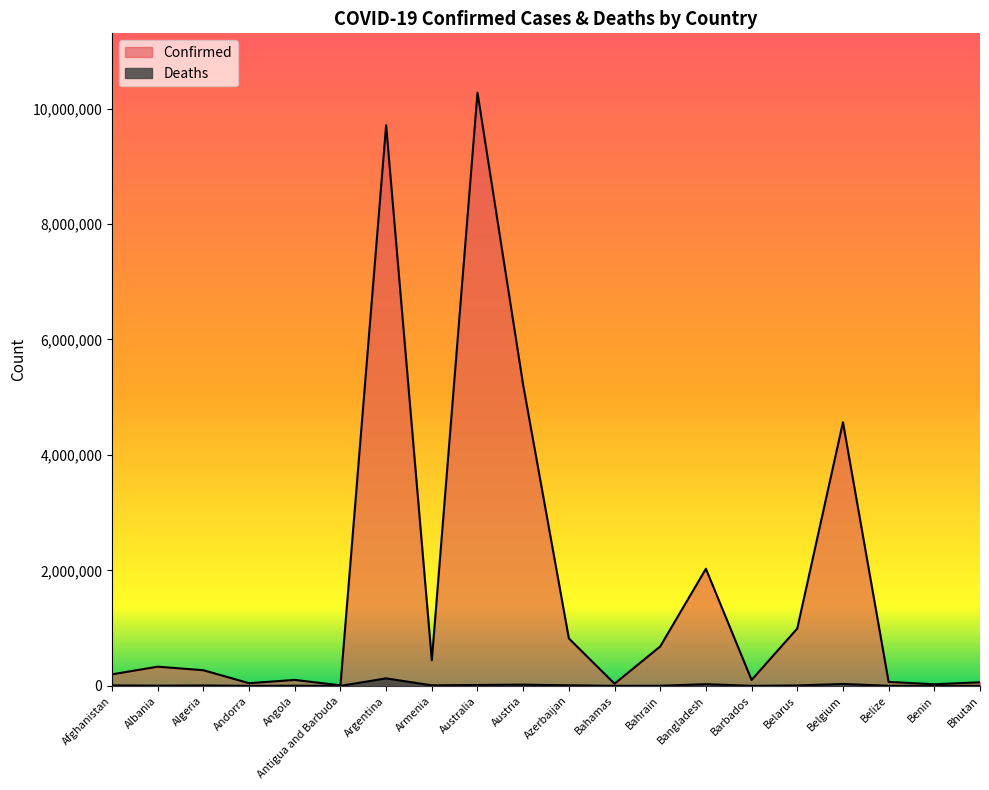

Is it true that Deaths equals 12438 at Belarus?

False